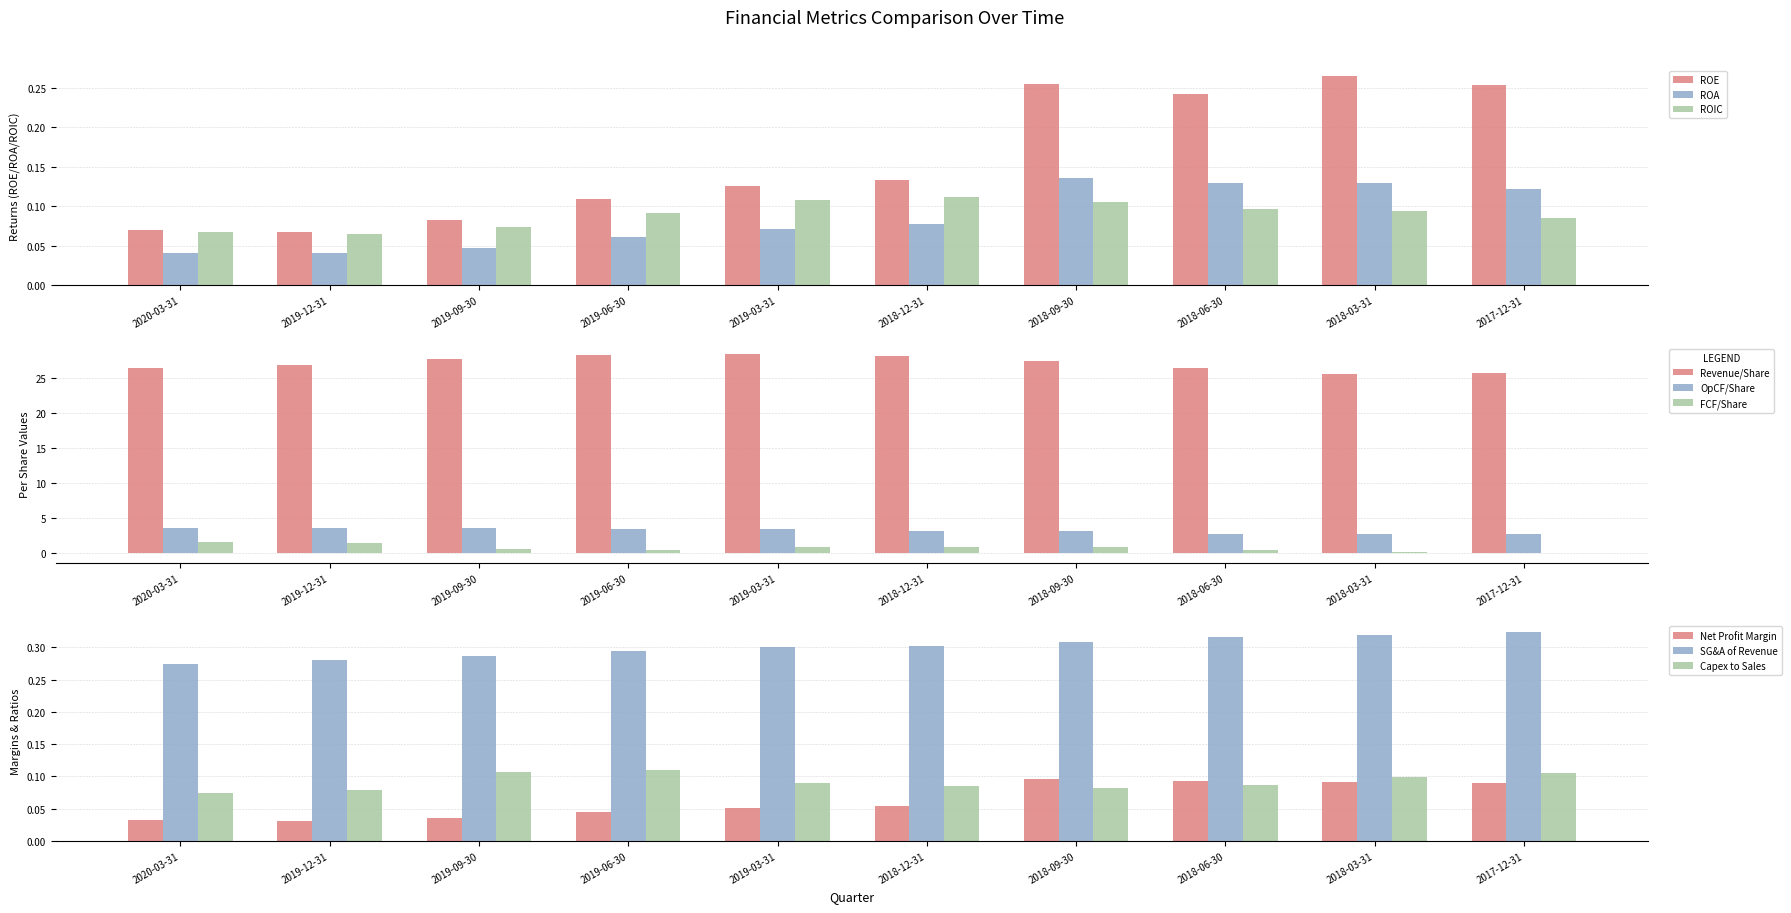

At how many categories does at least one series exceed 0?

10